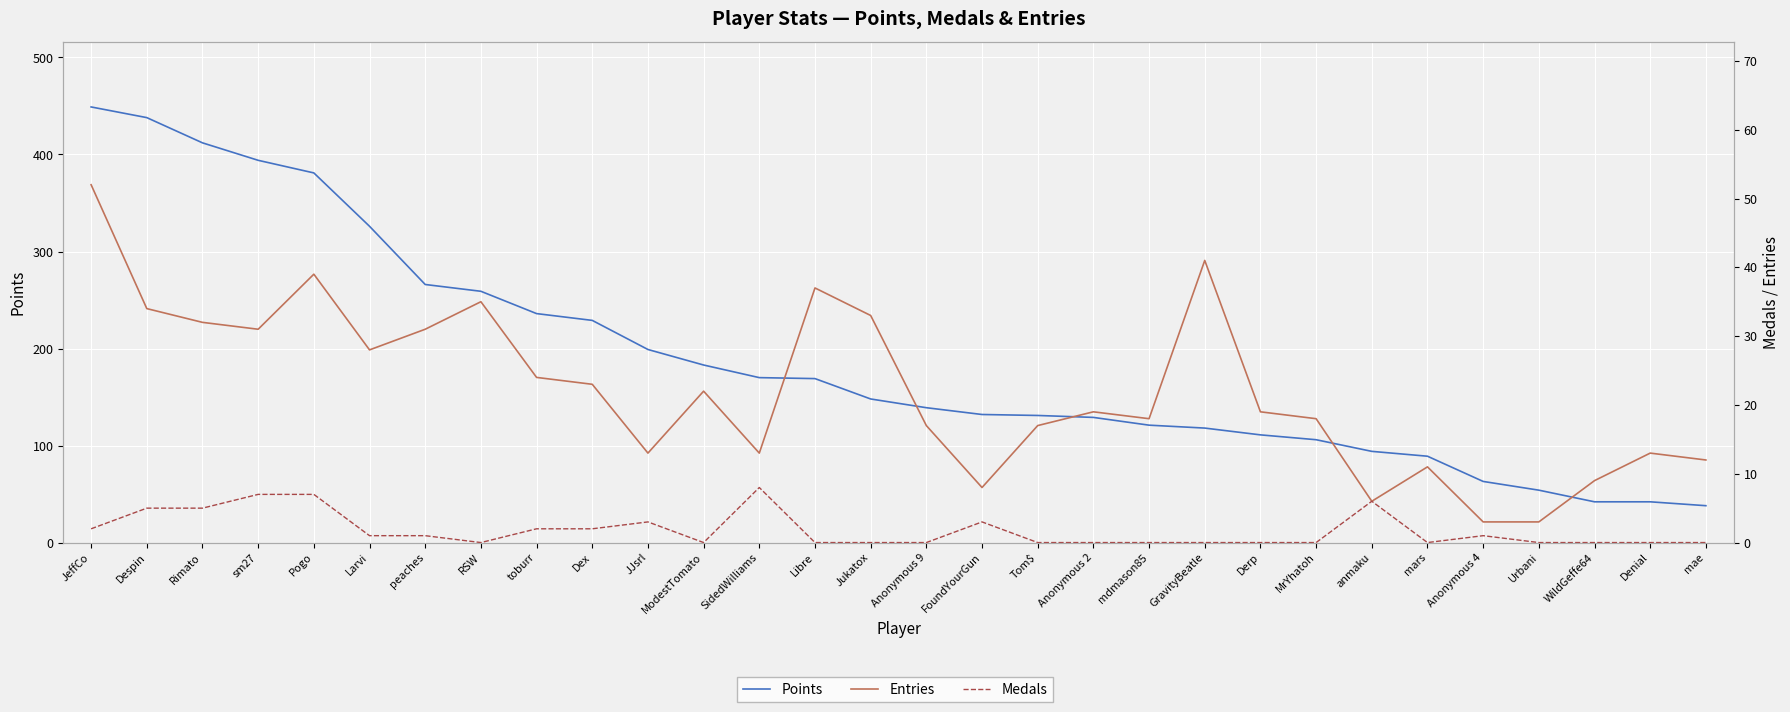

What is the value of the Medals point at the 5th from the left?

7